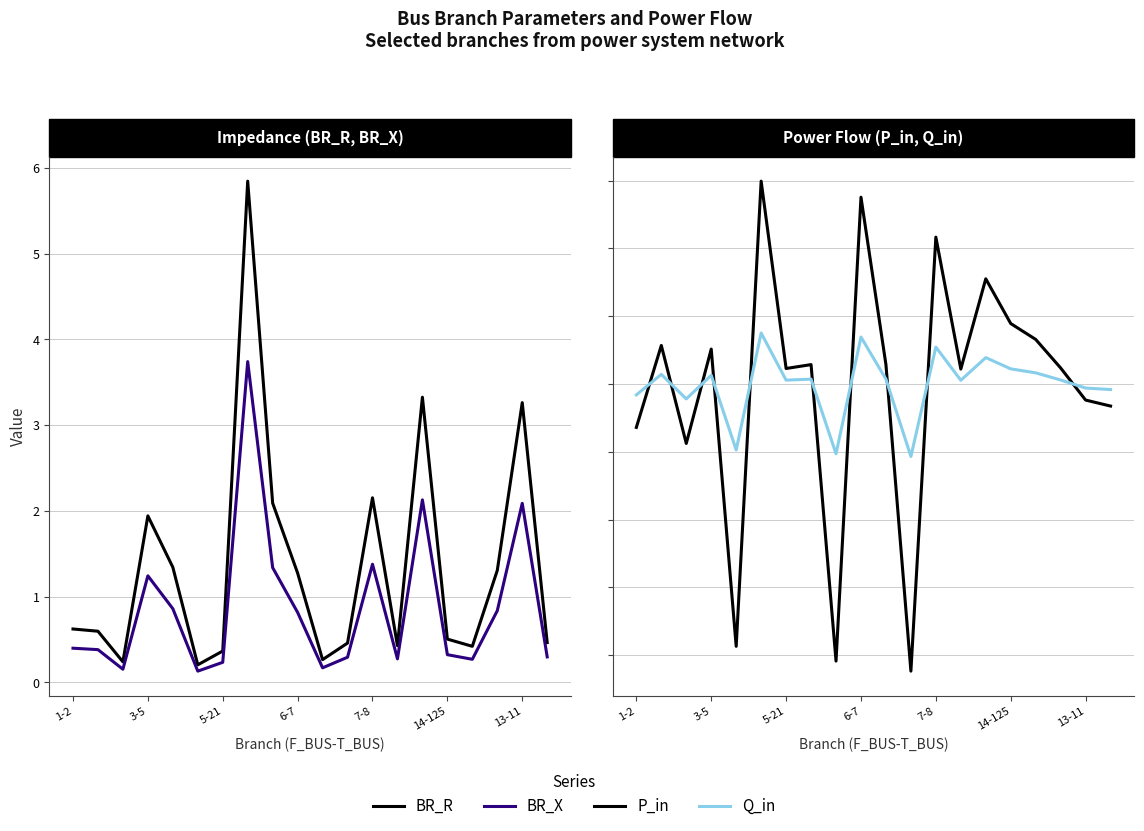

At how many categories does at least one series exceed 3?

3